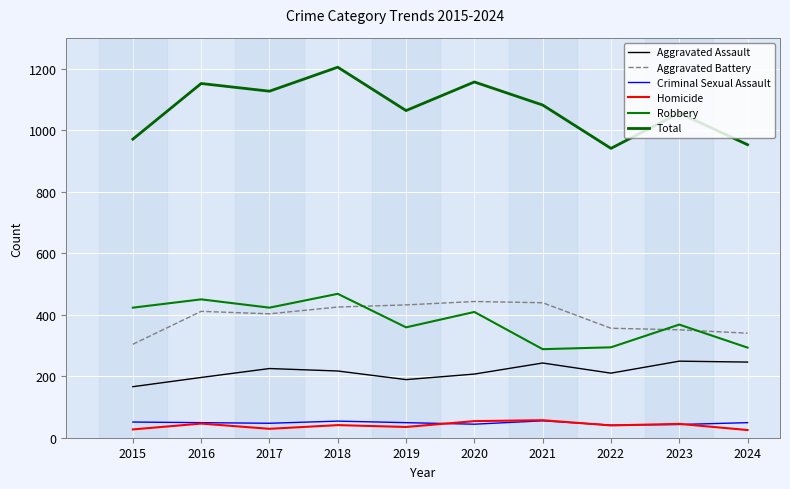

At which category does Robbery reach its first local valley?

2017